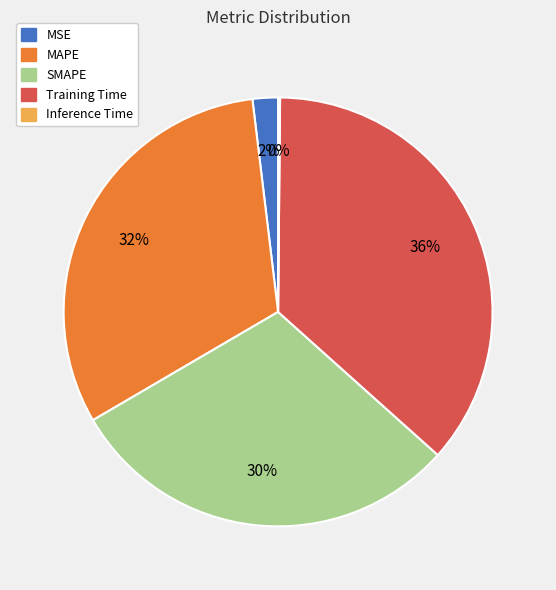

Which category has the biggest portion of the pie?

Training Time